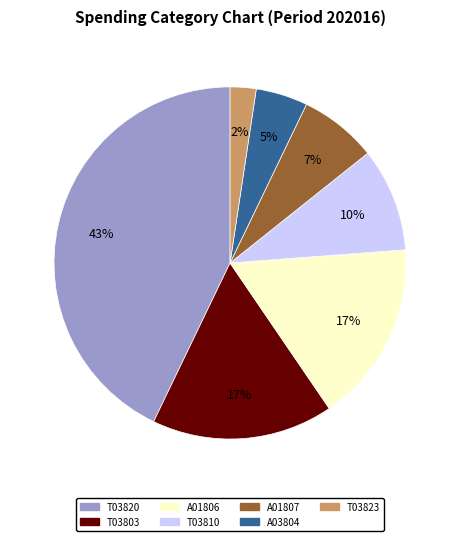

To the nearest percent, what portion does T03810 represent?

10%